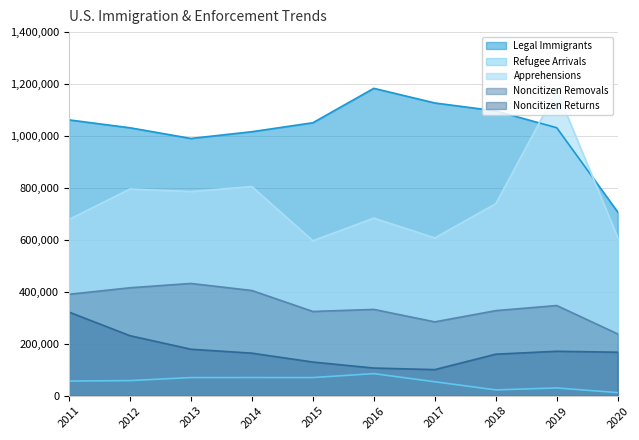

Does the chart display data point markers on the line(s)?

No